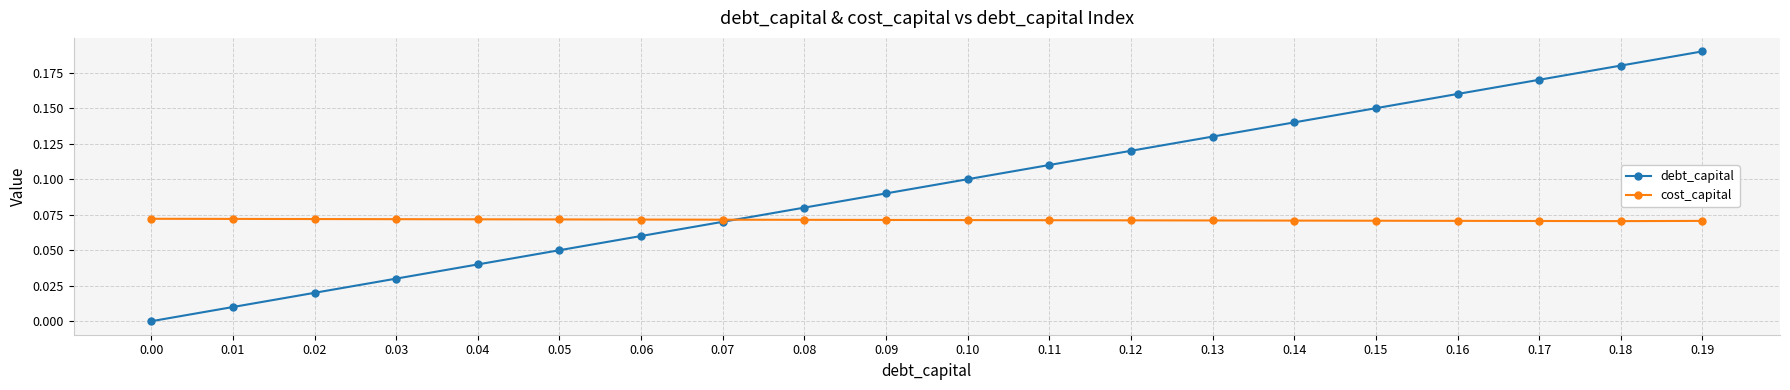

Rank the series by their average value, from lowest to highest.

cost_capital, debt_capital